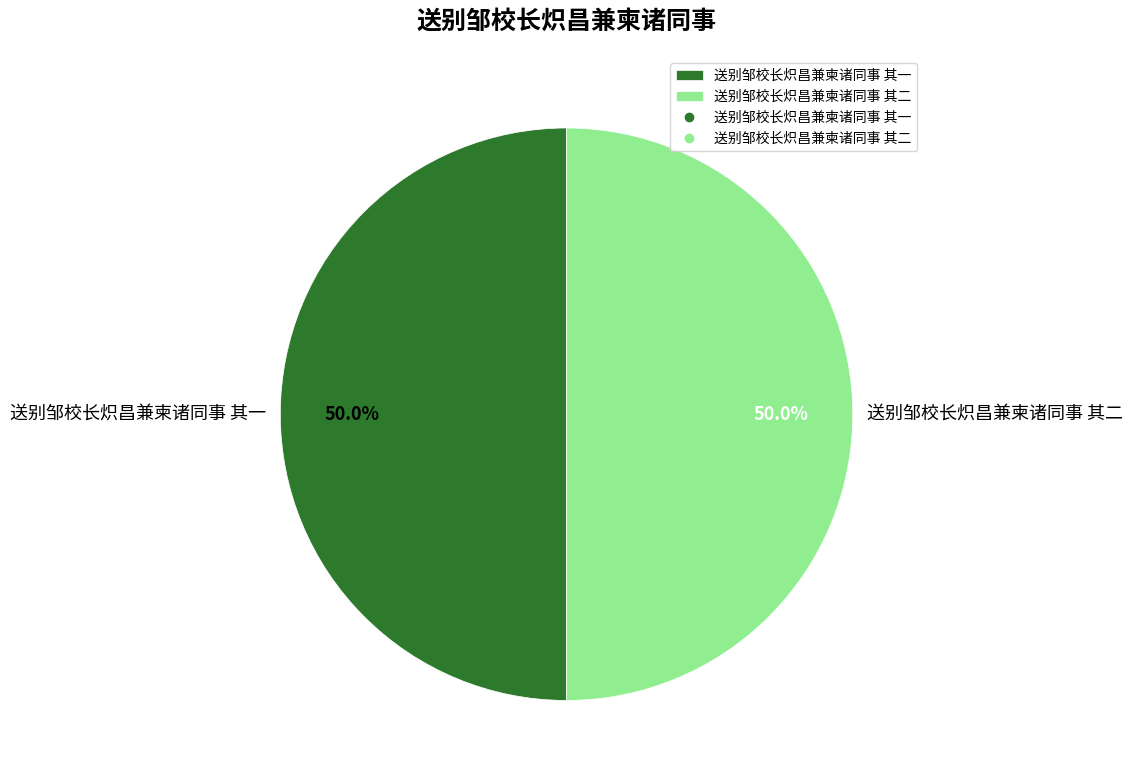

Approximately how many times larger is the value at 送别邹校长炽昌兼柬诸同事 其一 compared to 送别邹校长炽昌兼柬诸同事 其二?

1.0